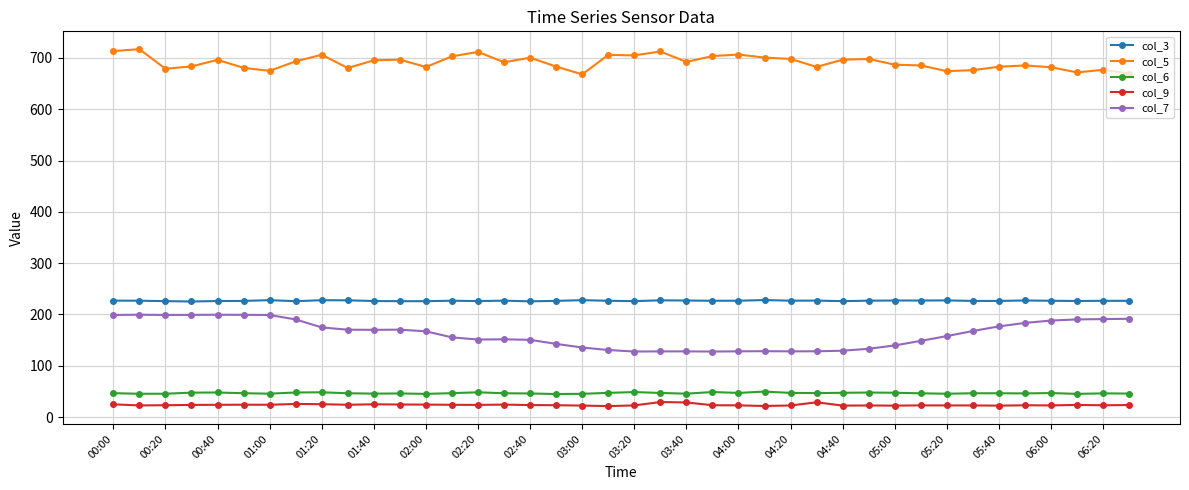

How many data points in col_7 are above 167?

20